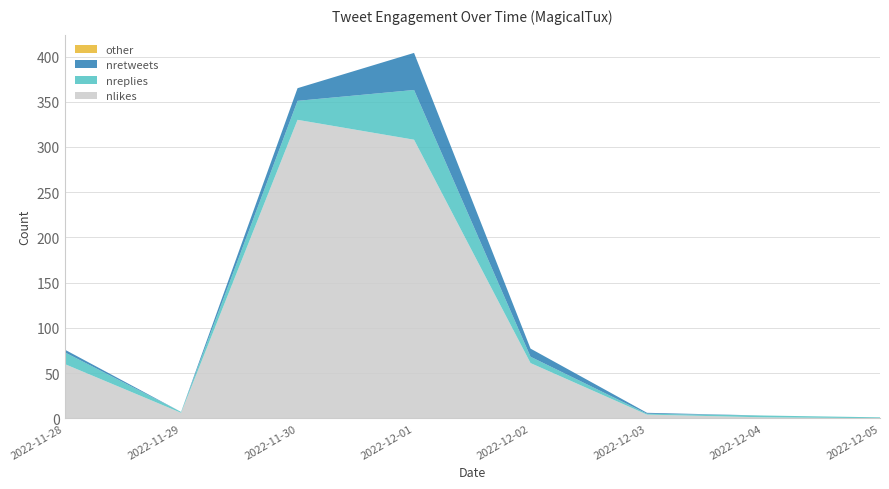

Reading right to left, transcribe all the data shown in this chart.

nlikes: 0	1	4	61	308	330	6	60
nreplies: 1	2	1	7	55	21	1	13
nretweets: 0	0	1	9	41	14	0	3
nreplies_extra: 0	0	0	0	0	0	0	0